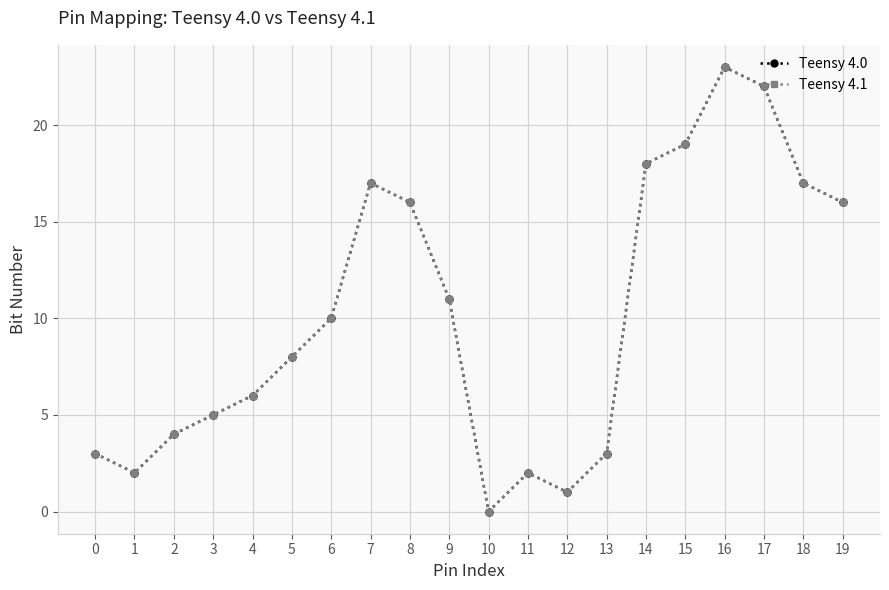

How many lines are shown in the chart?

2